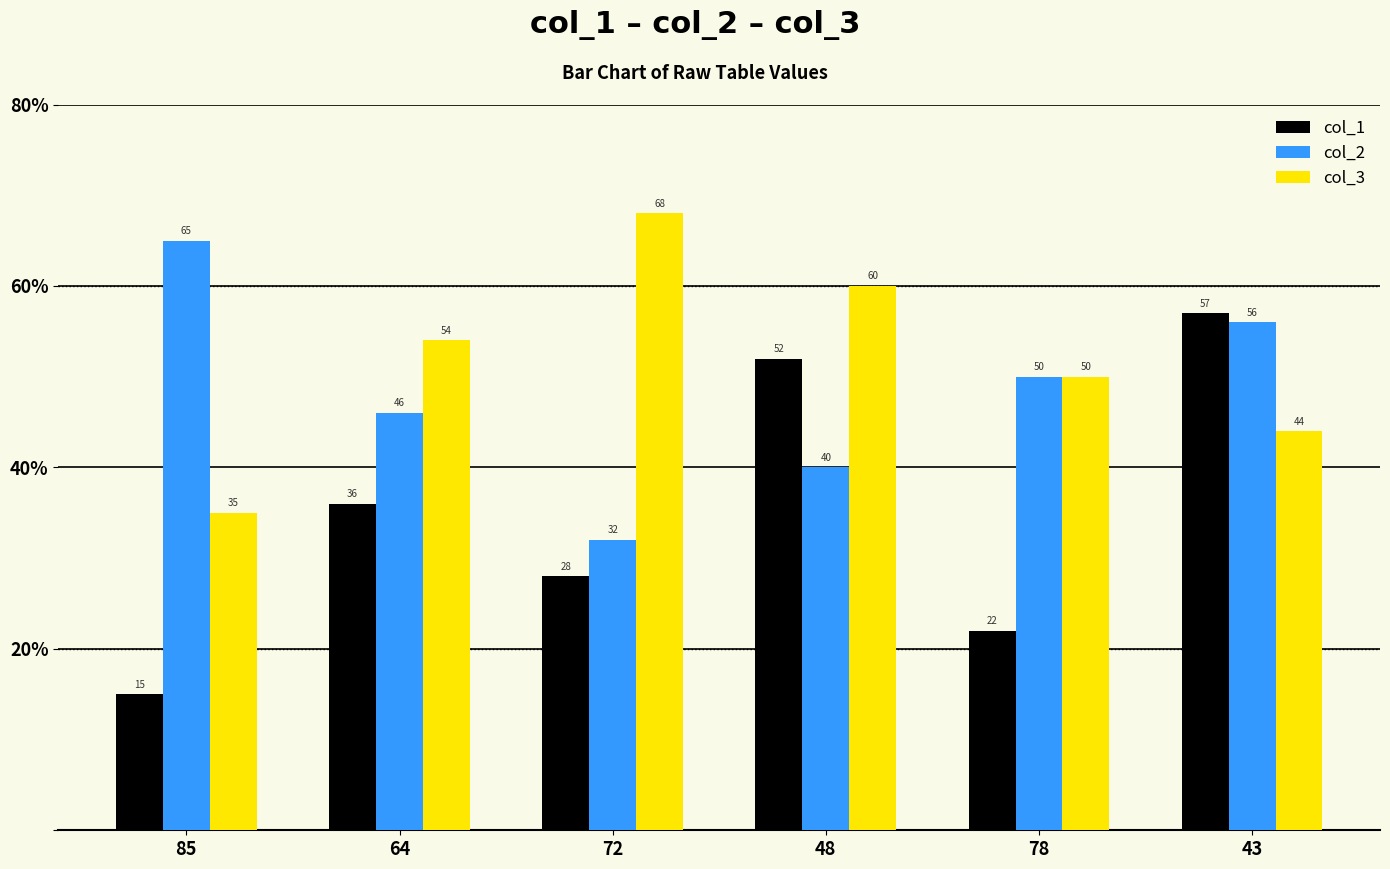

What is the smallest value displayed?

15